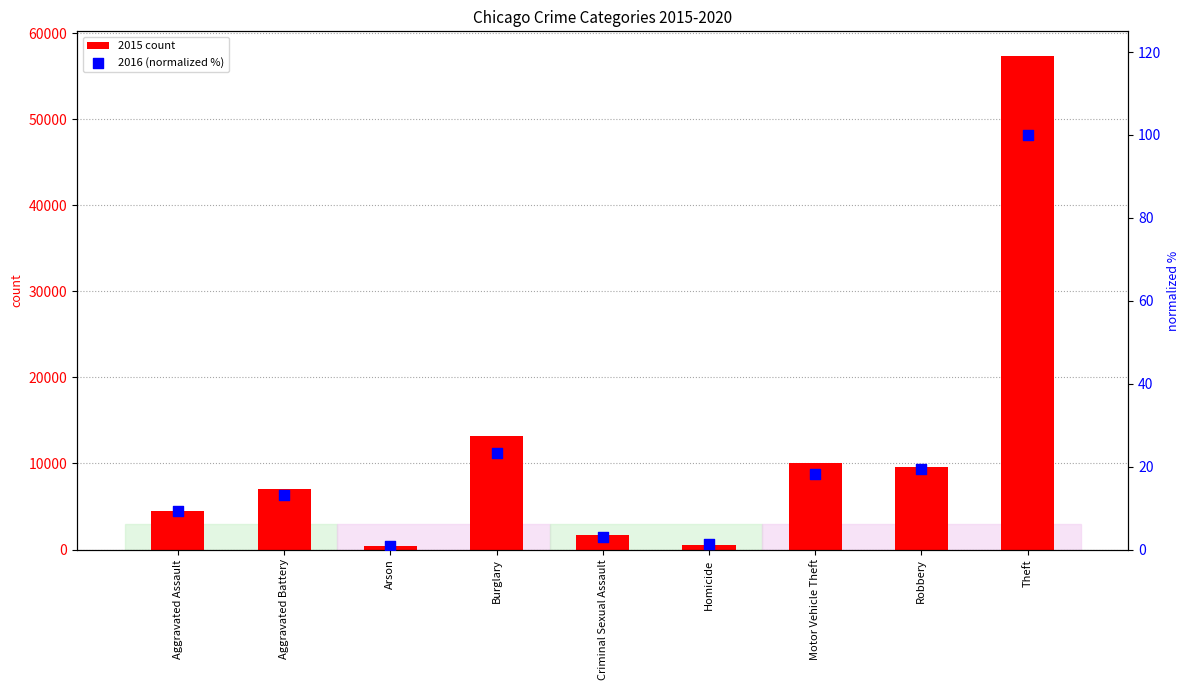

What are all the series names shown in the legend?

2015 count, 2016 (normalized %)